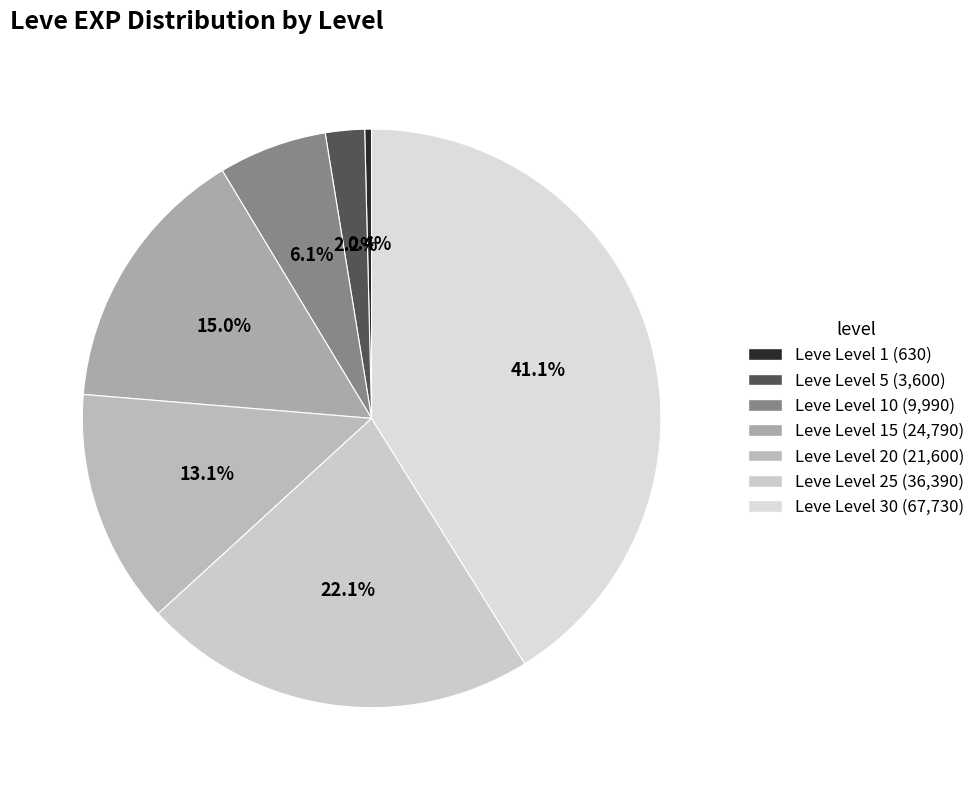

What is the largest slice in the pie chart?

Leve Level 30